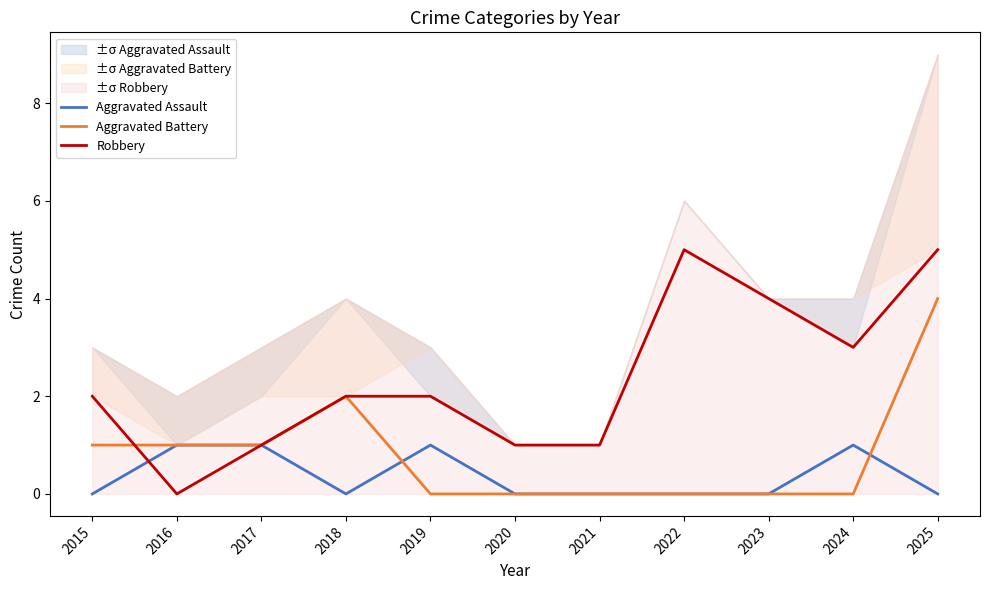

Is this an area chart (filled region under the line)?

No